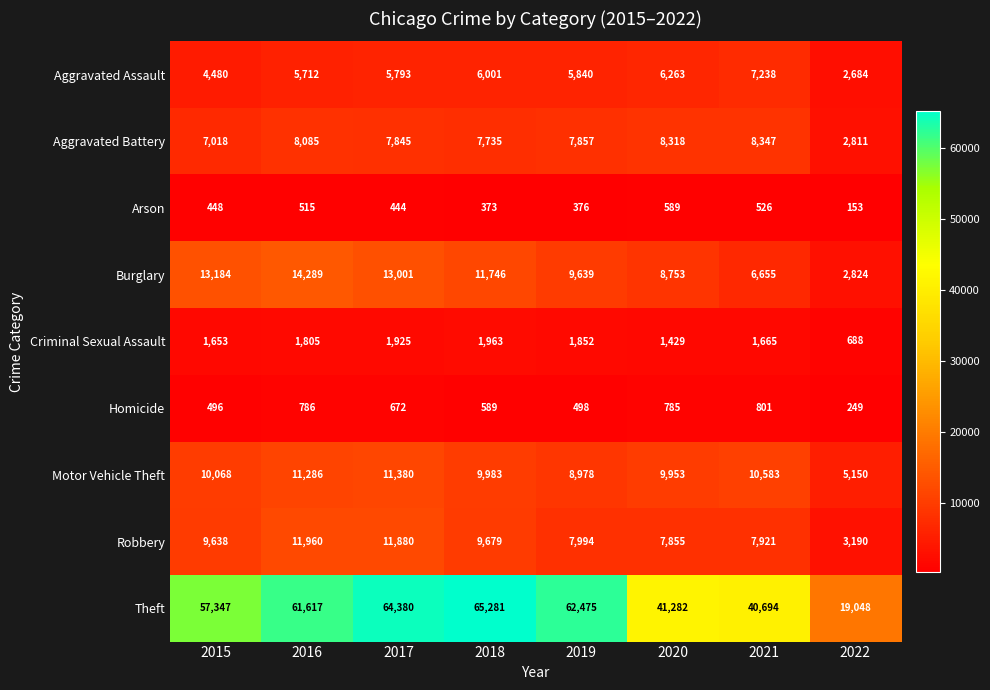

Is it true that Robbery equals 7855 at 2020?

True